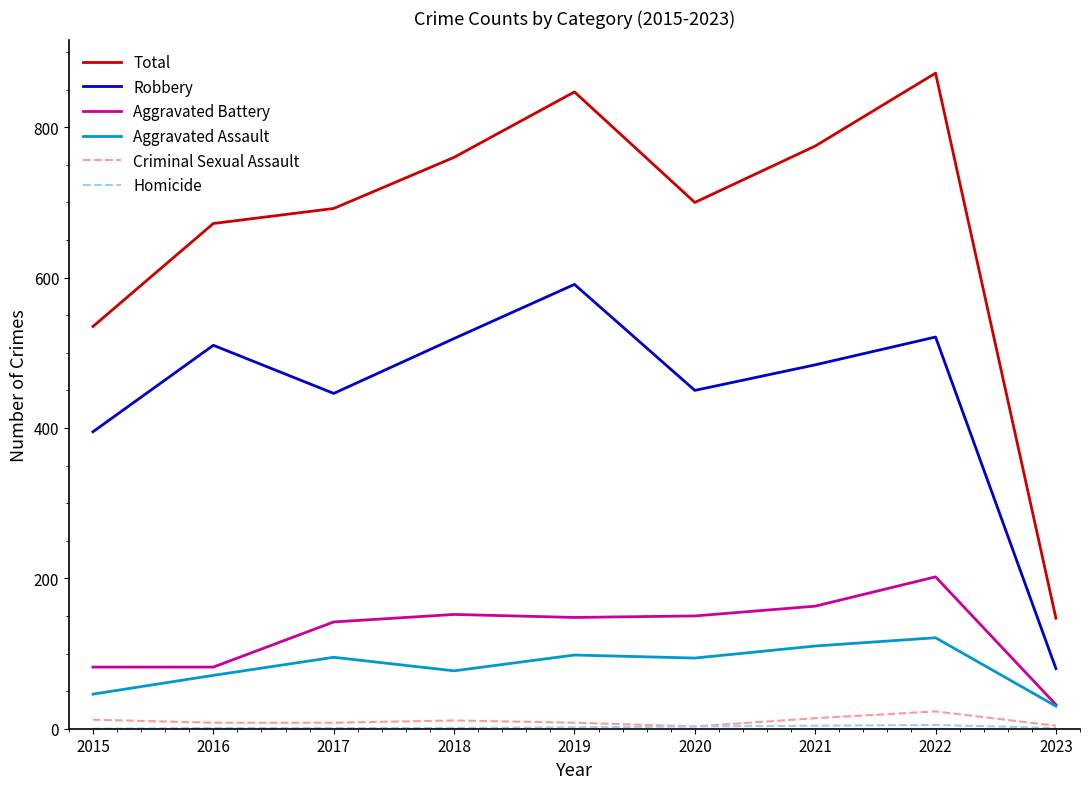

What is the sum of all Aggravated Battery values?

1153